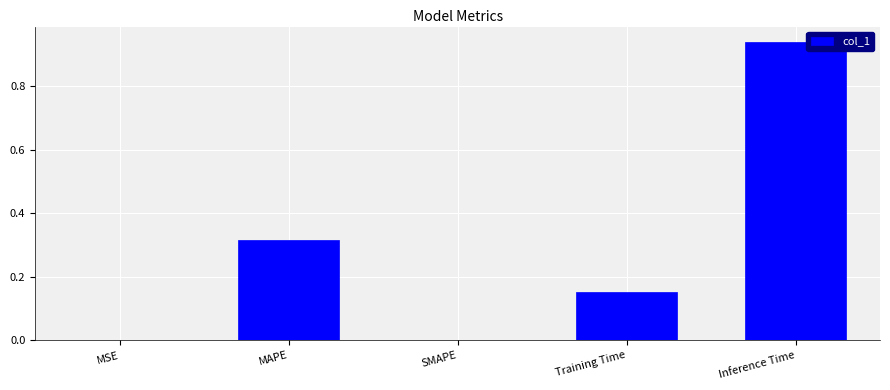

Which category has the highest value across all series?

Inference Time